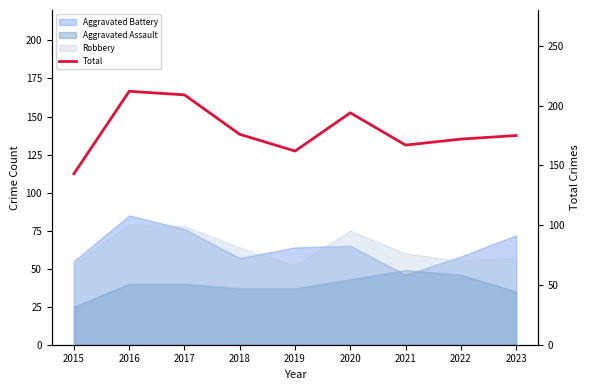

What is the value of the 7th point from the left?

167